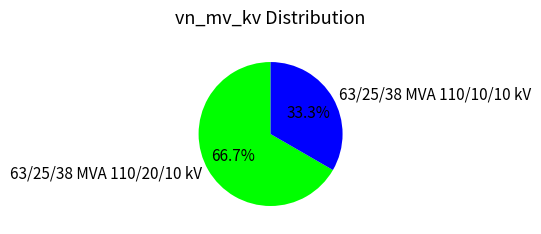

What percentage do 63/25/38 MVA 110/10/10 kV and 63/25/38 MVA 110/20/10 kV together represent?

100.0%